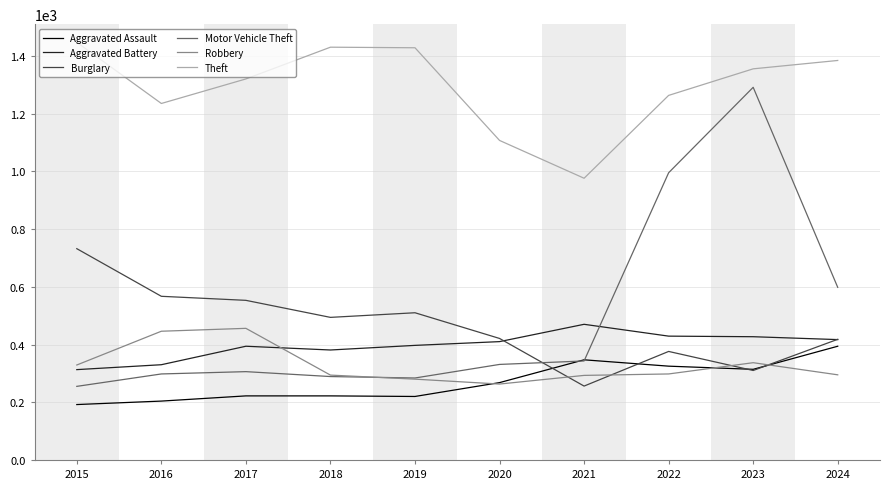

Does the chart display data point markers on the line(s)?

No